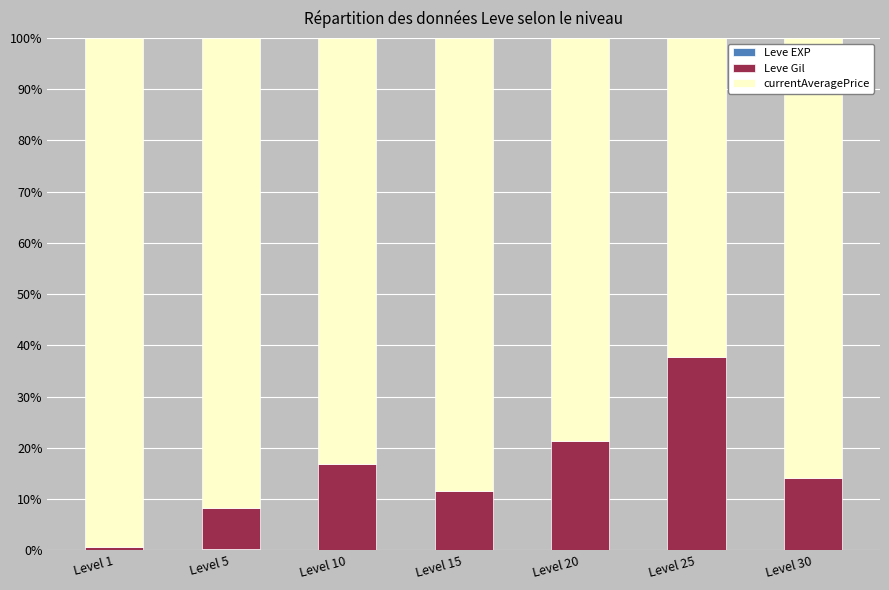

True or false: Leve EXP has a value of 0.3 at Level 5.

False